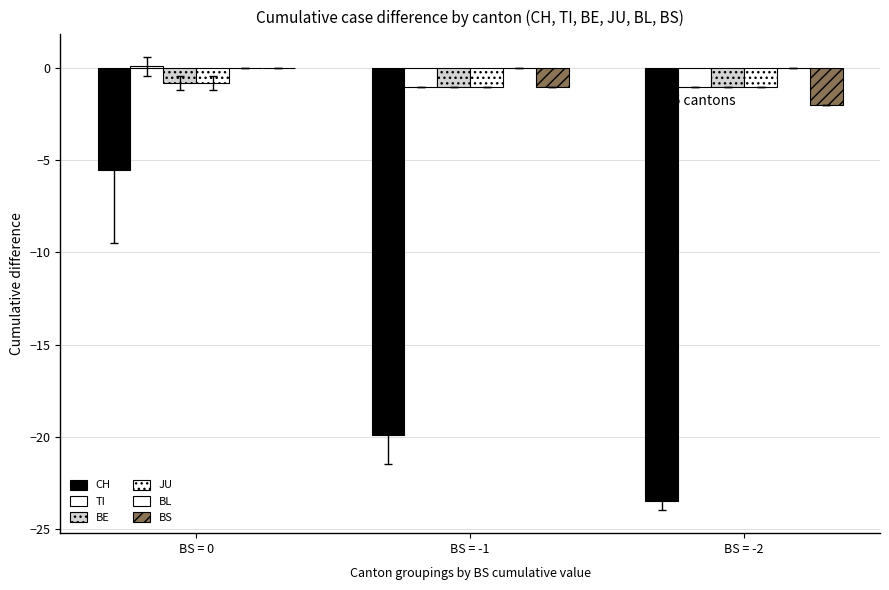

True or false: BS has a value of -1.8 at BS = -1.

False